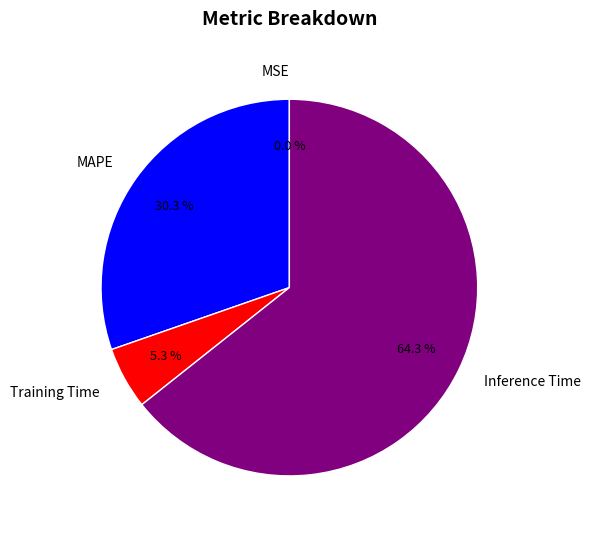

Between MAPE and Training Time, which is larger?

MAPE